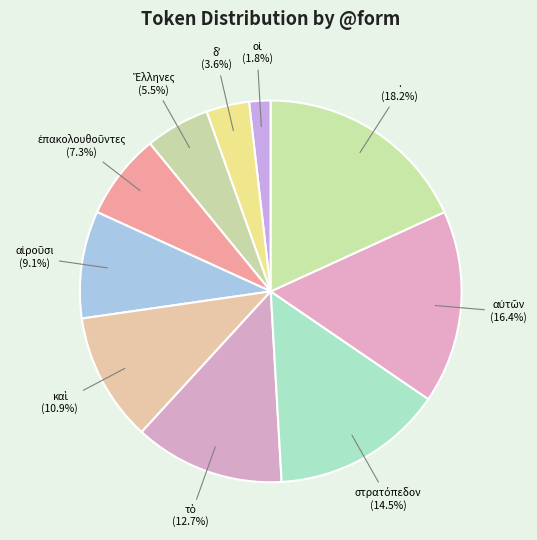

Which slice is the largest?

.